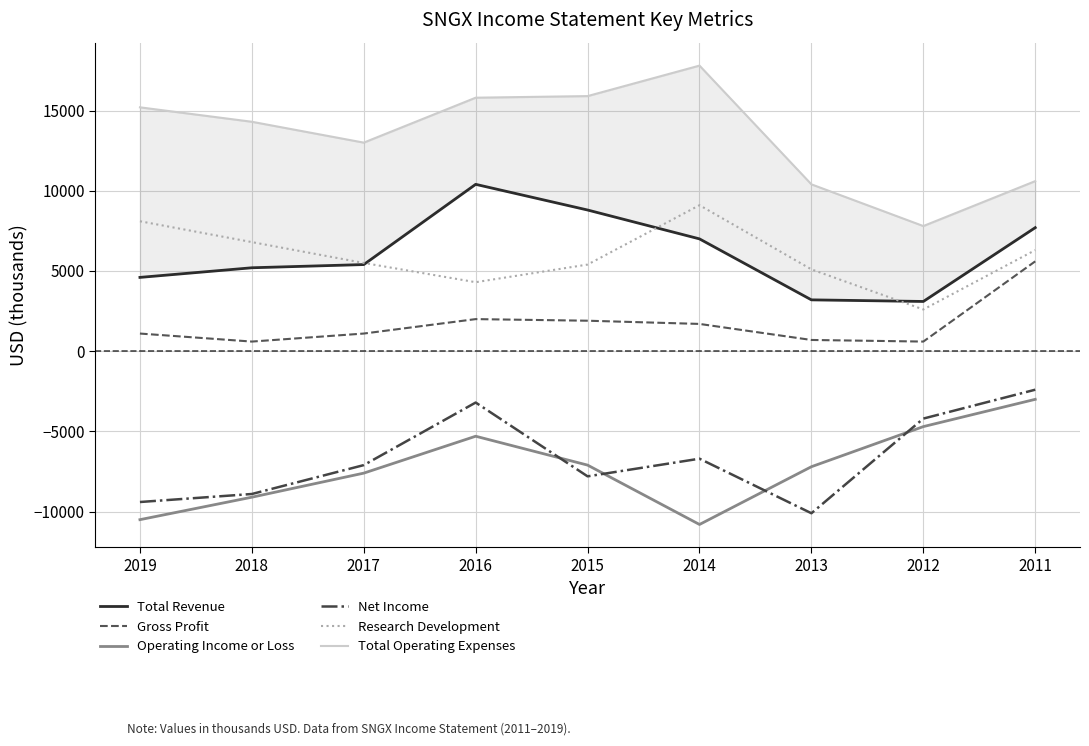

Is this an area chart (filled region under the line)?

No